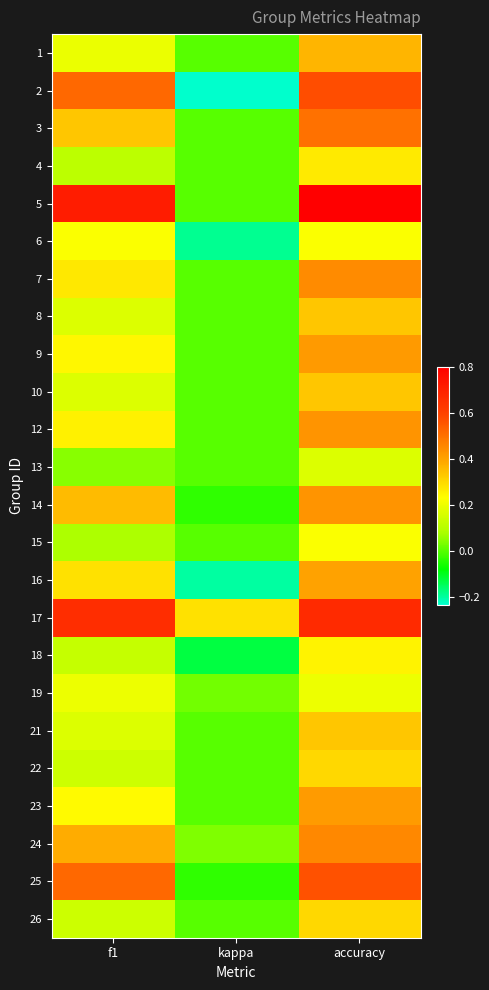

Reading left to right, what are all the values shown in this chart?

1: f1=0.2	kappa=0.0	accuracy=0.4
2: f1=0.5	kappa=-0.2	accuracy=0.6
3: f1=0.3	kappa=0.0	accuracy=0.5
4: f1=0.1	kappa=0.0	accuracy=0.3
5: f1=0.7	kappa=0.0	accuracy=0.8
6: f1=0.2	kappa=-0.2	accuracy=0.2
7: f1=0.3	kappa=0.0	accuracy=0.4
8: f1=0.2	kappa=0.0	accuracy=0.3
9: f1=0.2	kappa=0.0	accuracy=0.4
10: f1=0.2	kappa=0.0	accuracy=0.3
12: f1=0.3	kappa=0.0	accuracy=0.4
13: f1=0.0	kappa=0.0	accuracy=0.2
14: f1=0.4	kappa=-0.0	accuracy=0.4
15: f1=0.1	kappa=0.0	accuracy=0.2
16: f1=0.3	kappa=-0.2	accuracy=0.4
17: f1=0.7	kappa=0.3	accuracy=0.7
18: f1=0.1	kappa=-0.1	accuracy=0.2
19: f1=0.2	kappa=0.0	accuracy=0.2
21: f1=0.2	kappa=0.0	accuracy=0.3
22: f1=0.1	kappa=0.0	accuracy=0.3
23: f1=0.2	kappa=0.0	accuracy=0.4
24: f1=0.4	kappa=0.0	accuracy=0.5
25: f1=0.5	kappa=-0.0	accuracy=0.6
26: f1=0.1	kappa=0.0	accuracy=0.3